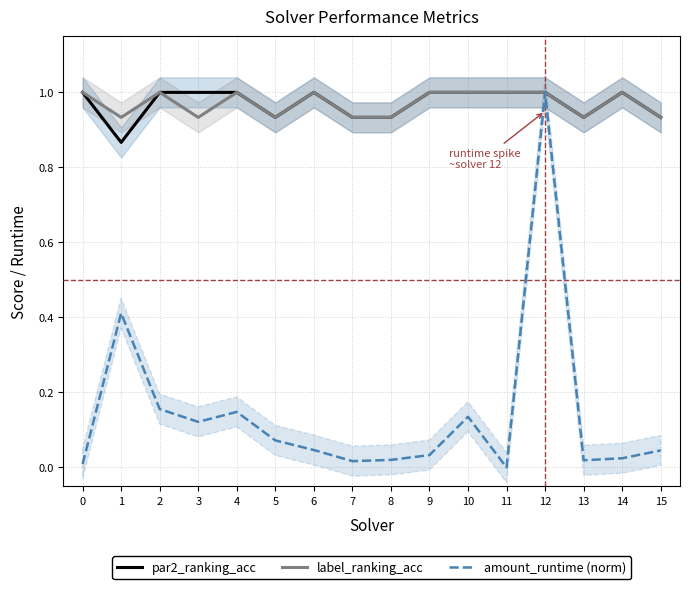

How many interior local peaks does the par2_ranking_acc series have?

2